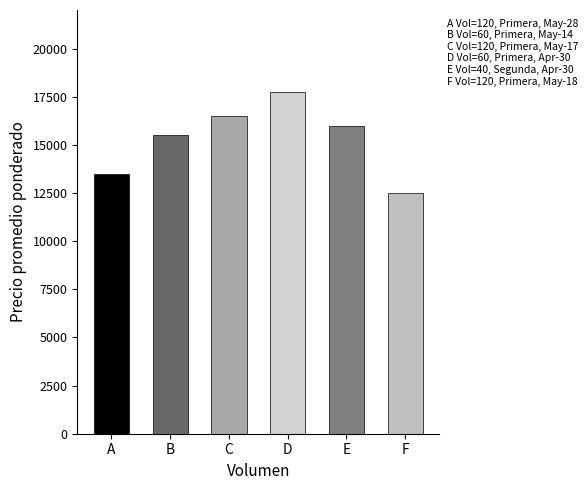

Reading left to right, transcribe all the data shown in this chart.

120=13500	60=15500	120=16500	60=17750	40=16000	120=12500